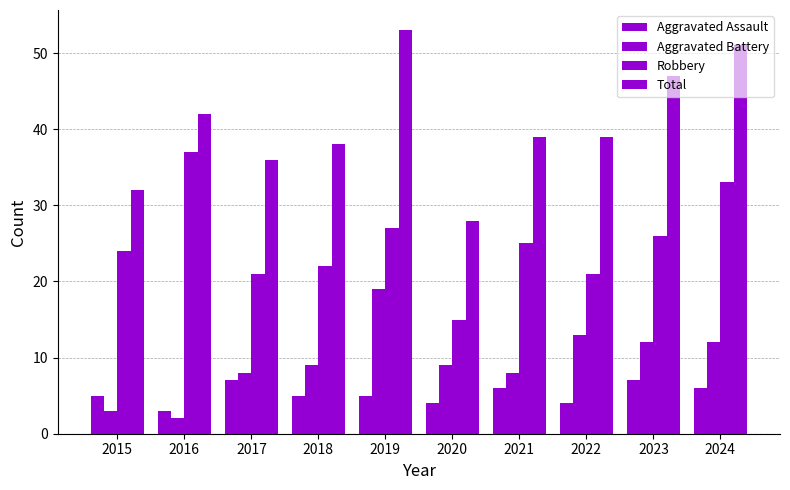

At which label does Robbery reach its peak?

2016